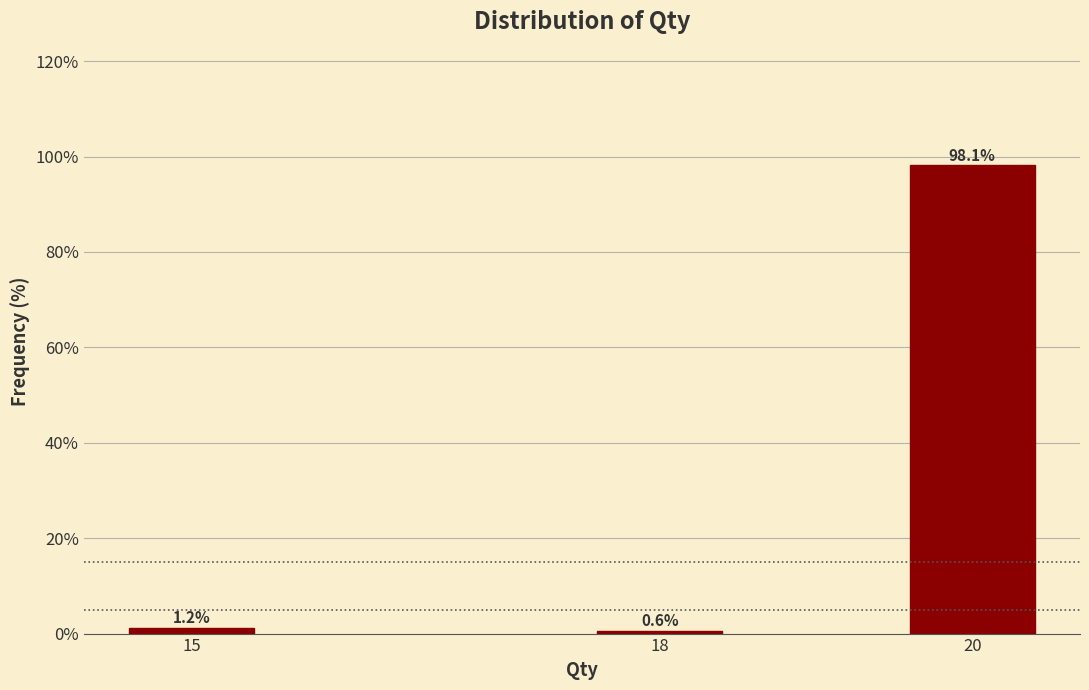

What is the value of the 3rd bar from the left?

98.1